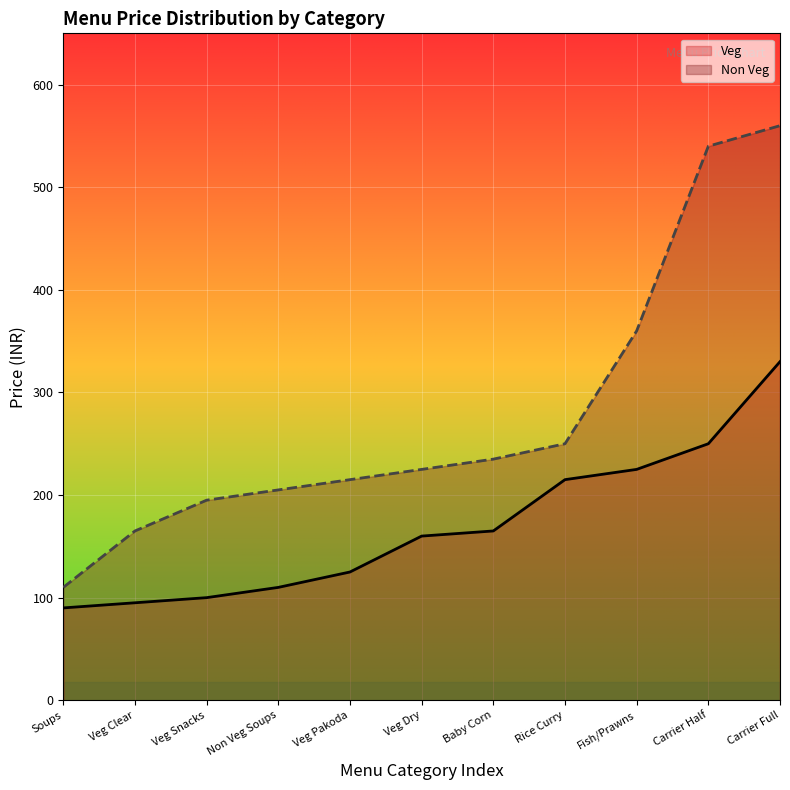

Is the value of Non Veg at Fish/Prawns greater than the value of Veg at Baby Corn?

Yes